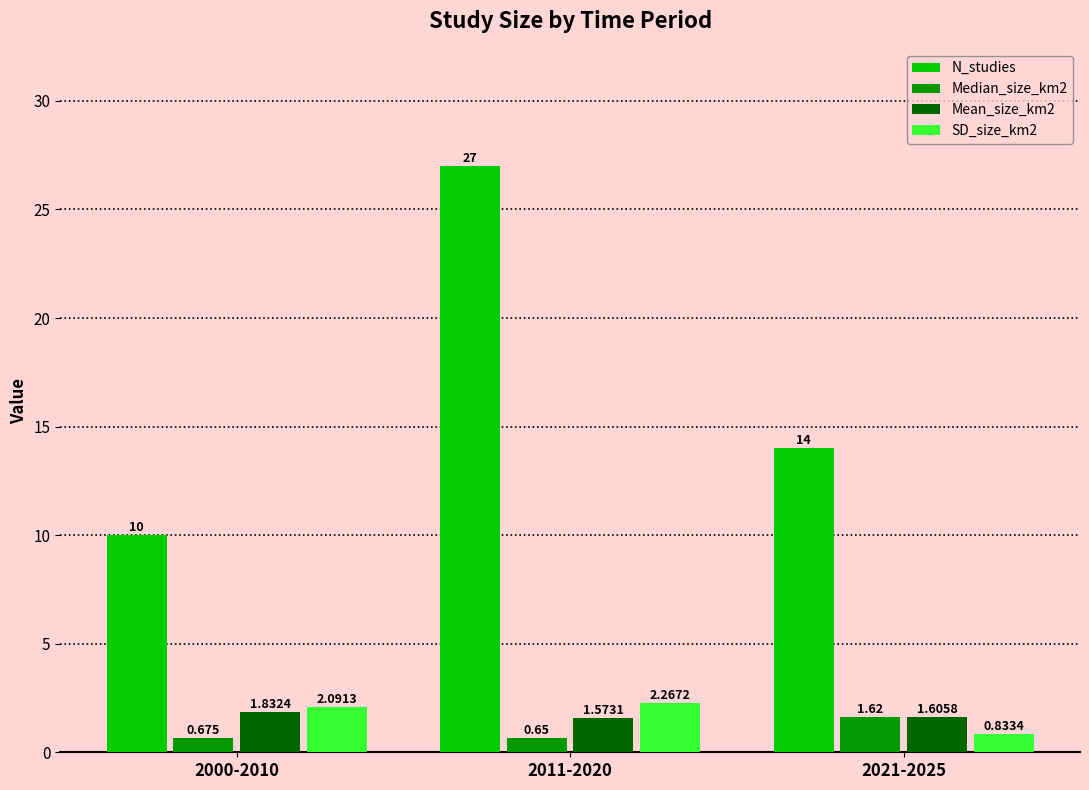

At which label is Mean_size_km2 closest to 1?

2011-2020